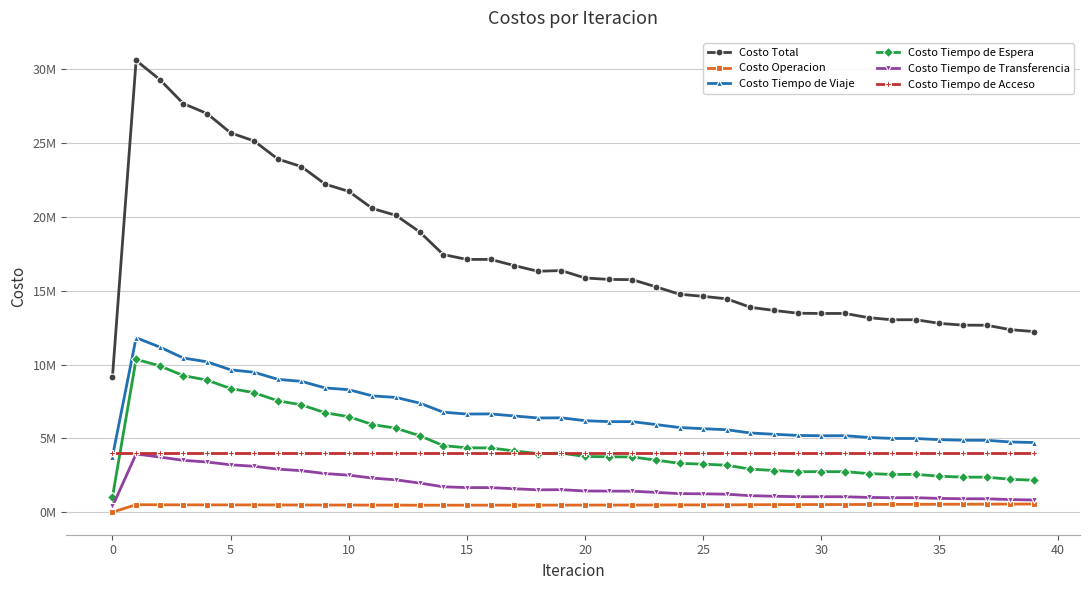

What are all the series names shown in the legend?

Costo Total, Costo Operacion, Costo Tiempo de Viaje, Costo Tiempo de Espera, Costo Tiempo de Transferencia, Costo Tiempo de Acceso